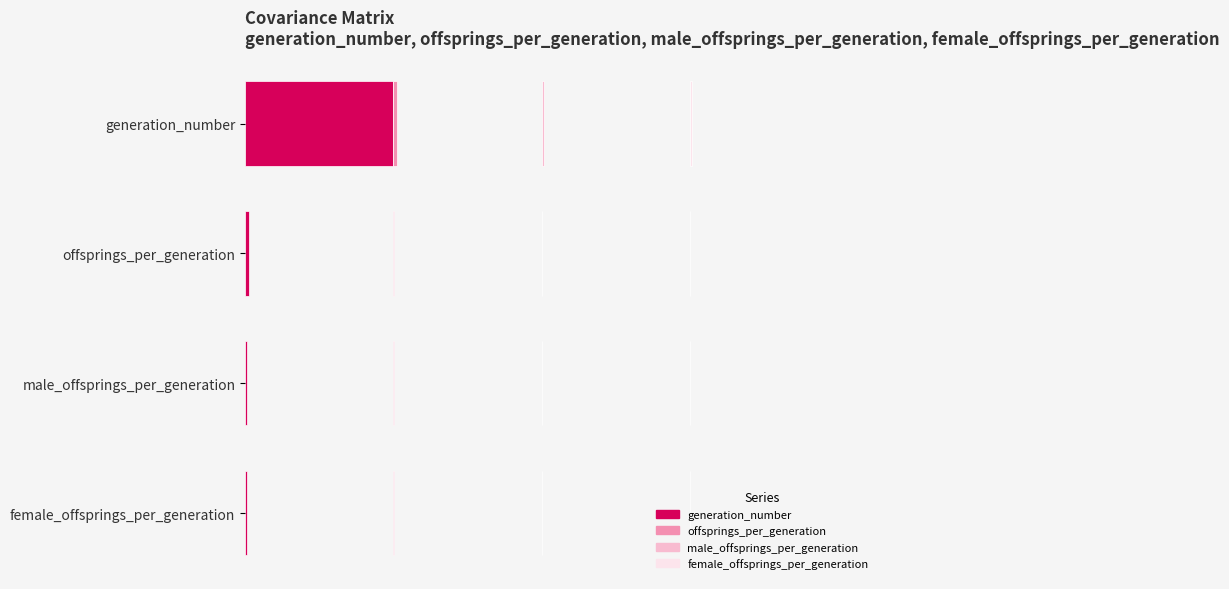

What are all the series names shown in the legend?

generation_number, offsprings_per_generation, male_offsprings_per_generation, female_offsprings_per_generation